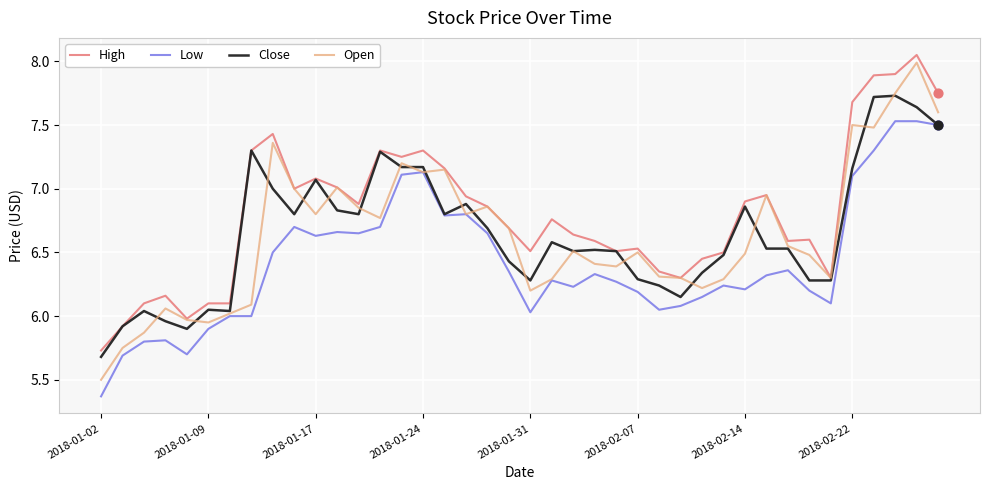

Which series has the largest total across all categories?

High